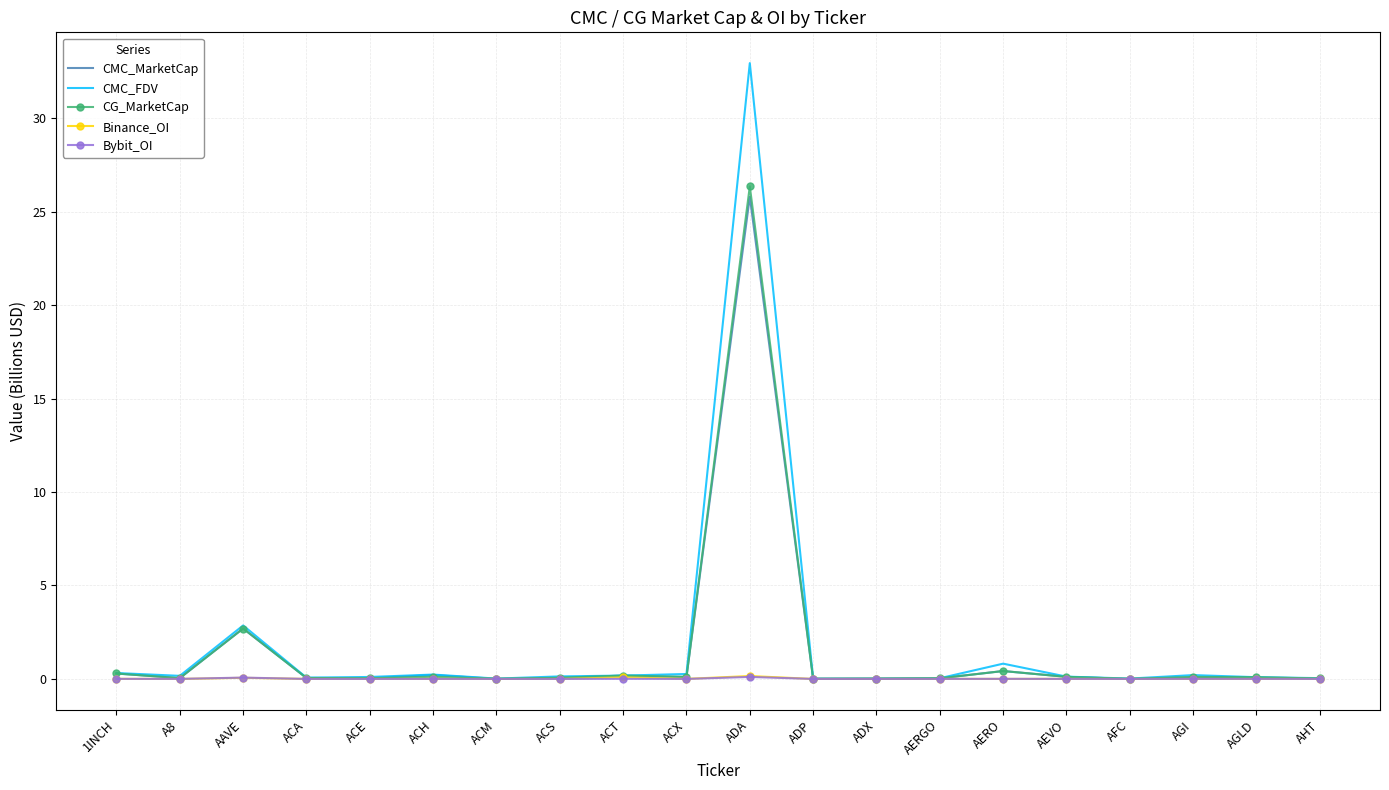

What is the total value across all series at AERGO?

0.1